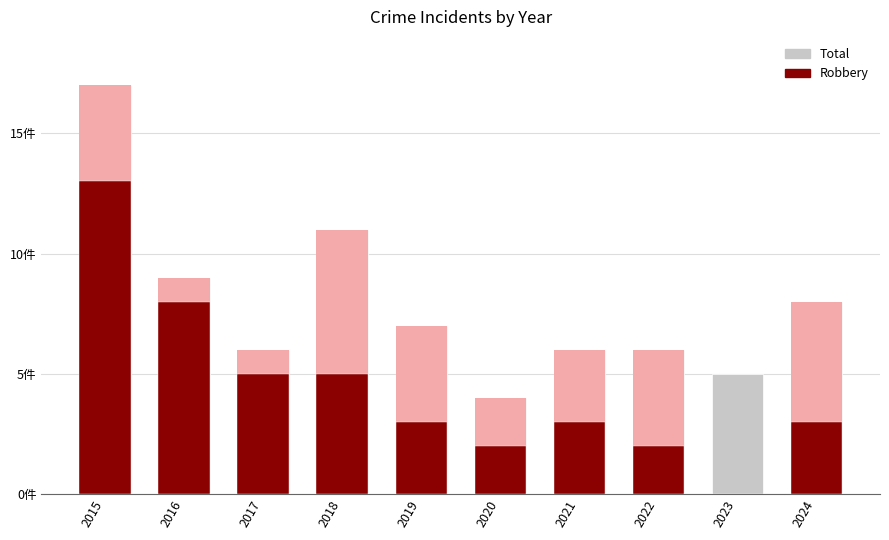

The Total series shows 1 at 2022. True or false?

False